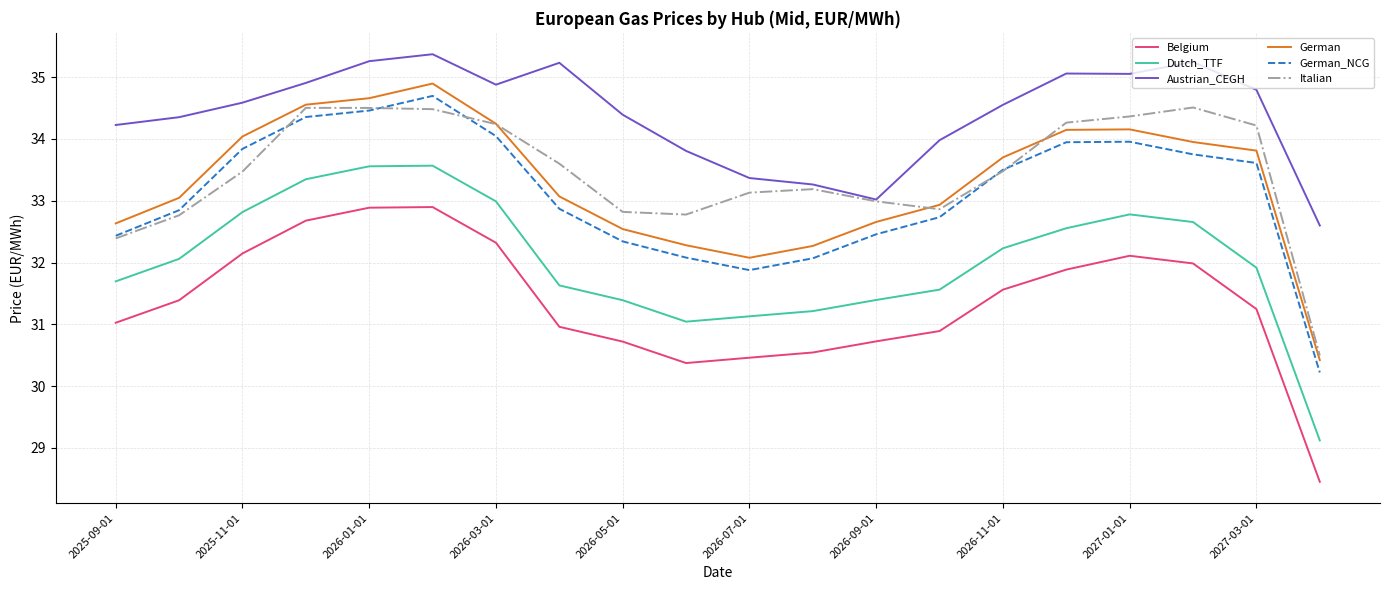

Which series has the largest total across all categories?

Austrian_CEGH